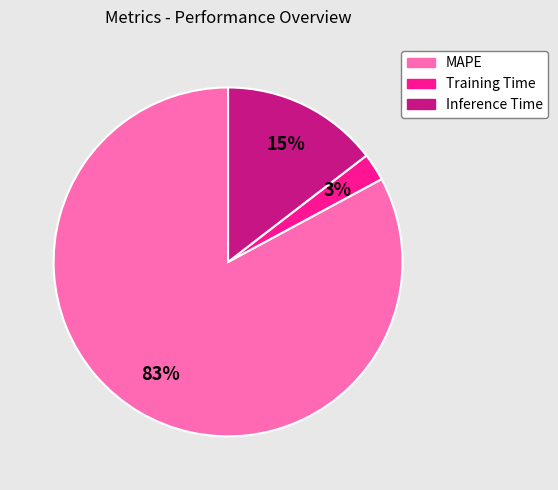

Rank the categories by value from lowest to highest.

Training Time, Inference Time, MAPE